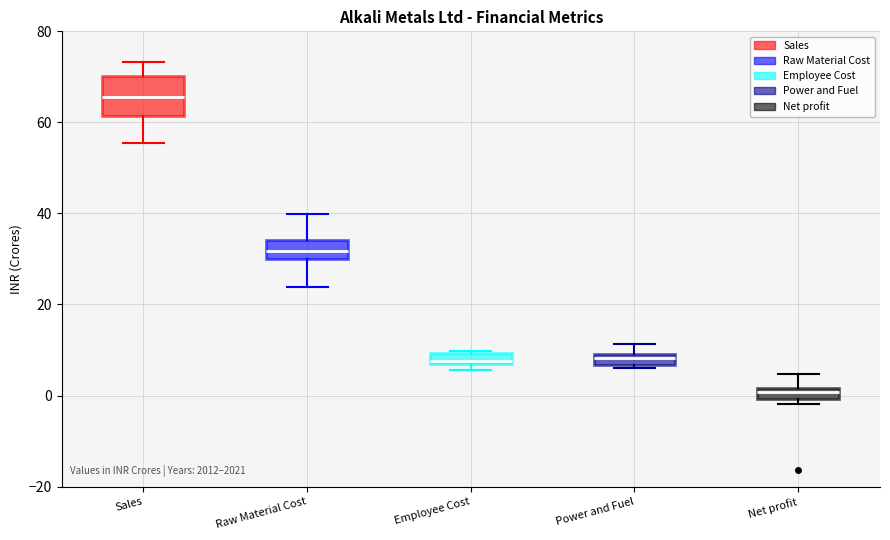

Comparing the boxes themselves (not the whiskers), which one is the tallest?

Sales